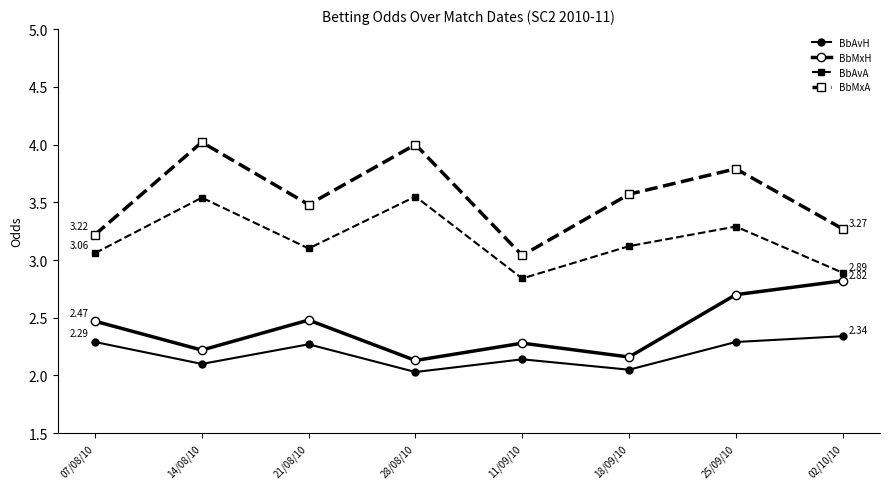

Which category has the lowest value in the BbAvH series?

28/08/10